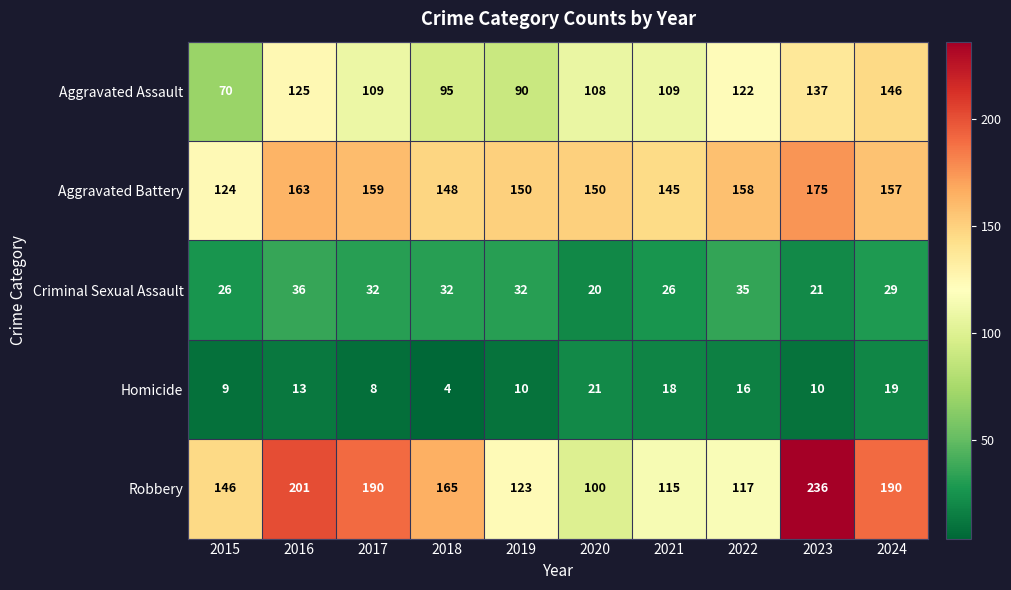

What is the approximate value of Robbery at 2015?

146